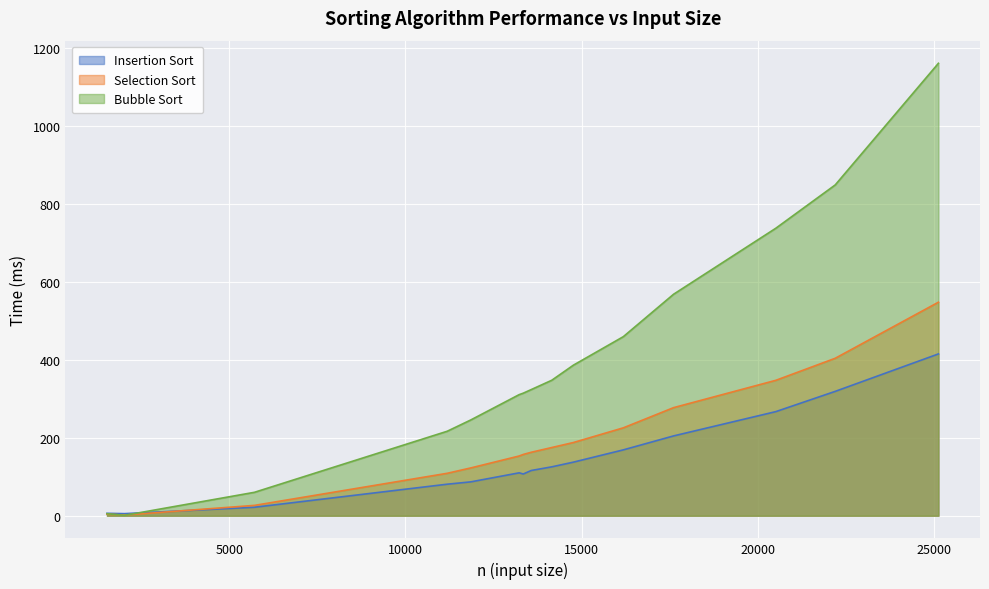

What is the highest value of the Bubble Sort series?

1162.0